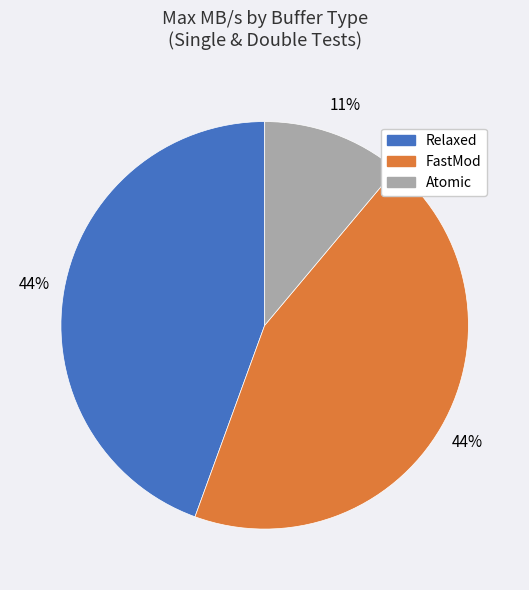

Is it true that Relaxed is 55% of the pie?

False